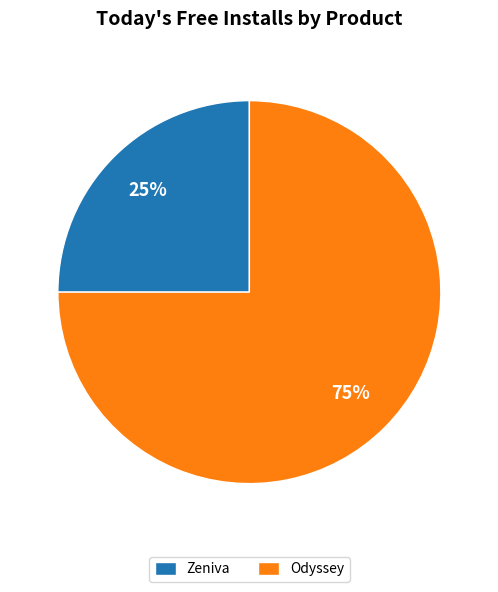

Is Odyssey the majority of the pie?

Yes